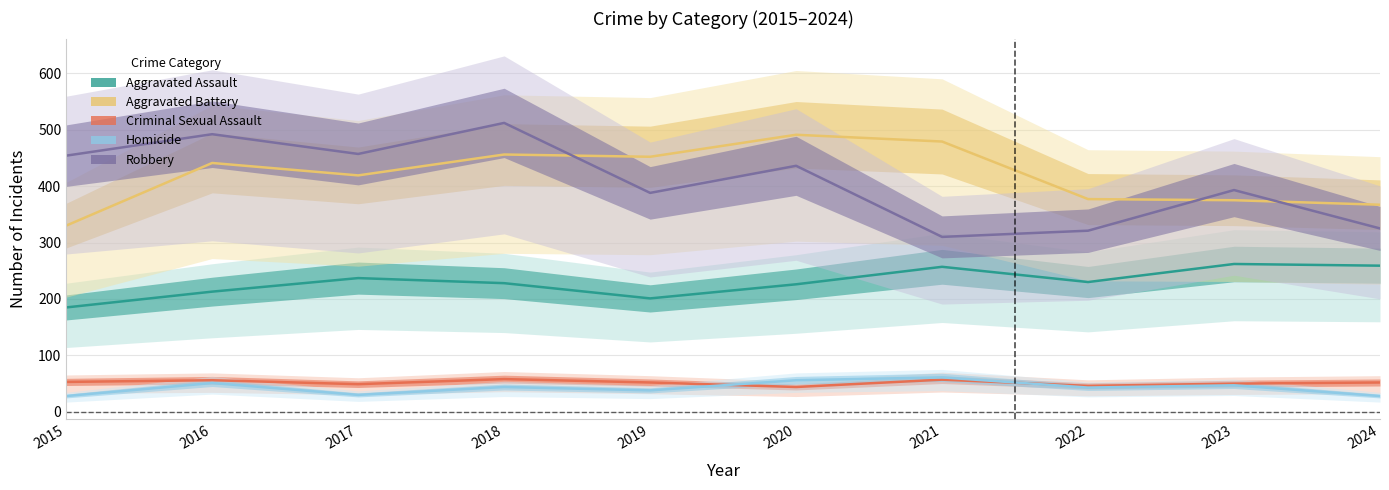

True or false: Homicide has a value of 60 at 2022.

False